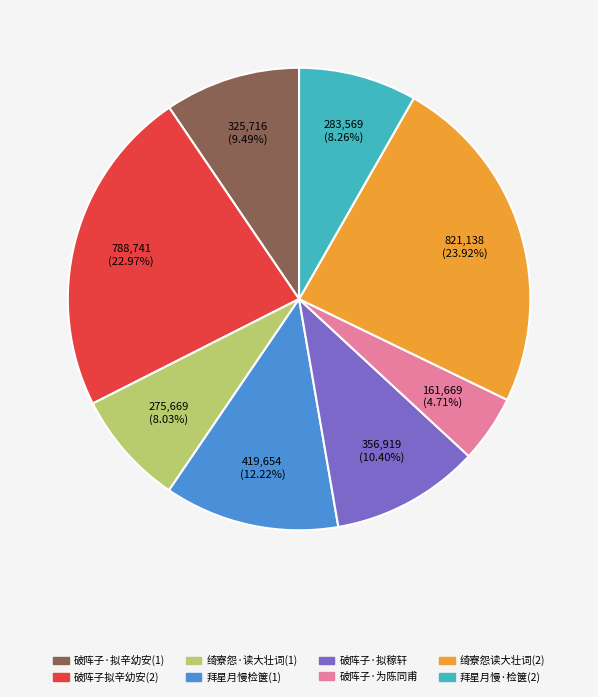

Does any single category account for the majority?

No